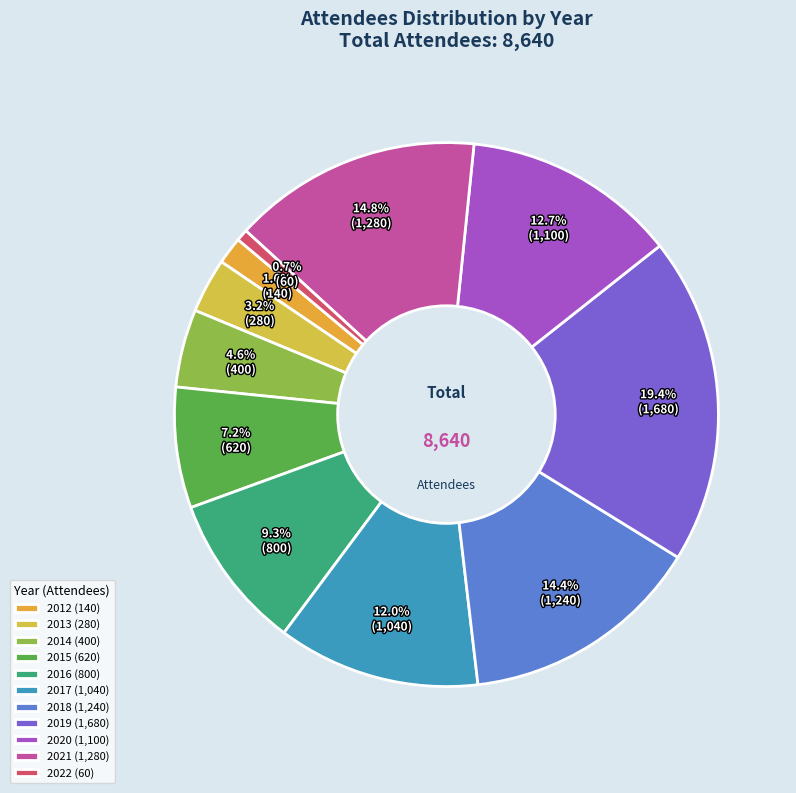

How many segments does this pie chart have?

11